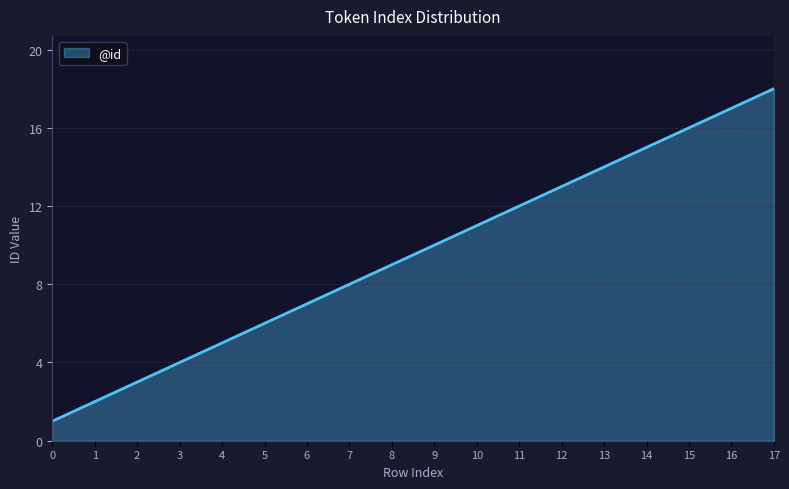

Reading left to right, list all the values displayed in this chart.

1	2	3	4	5	6	7	8	9	10	11	12	13	14	15	16	17	18